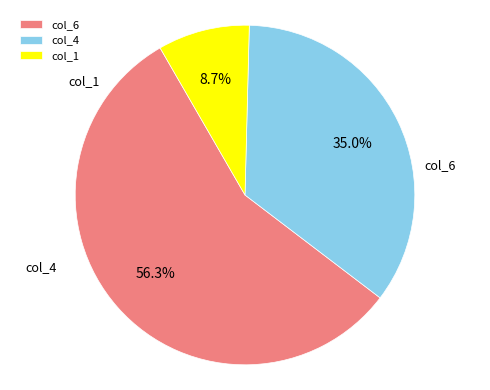

Is col_1 the majority of the pie?

No